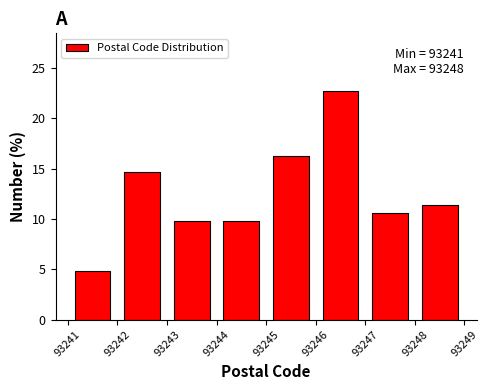

Which range on the x-axis has the tallest bar?

93246 to 93247